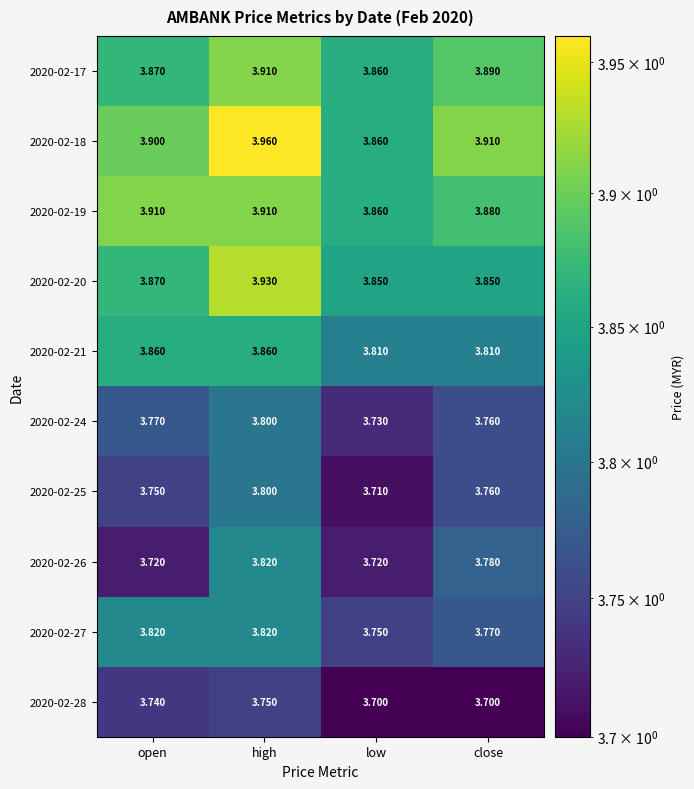

At which label does 2020-02-28 reach its peak?

high